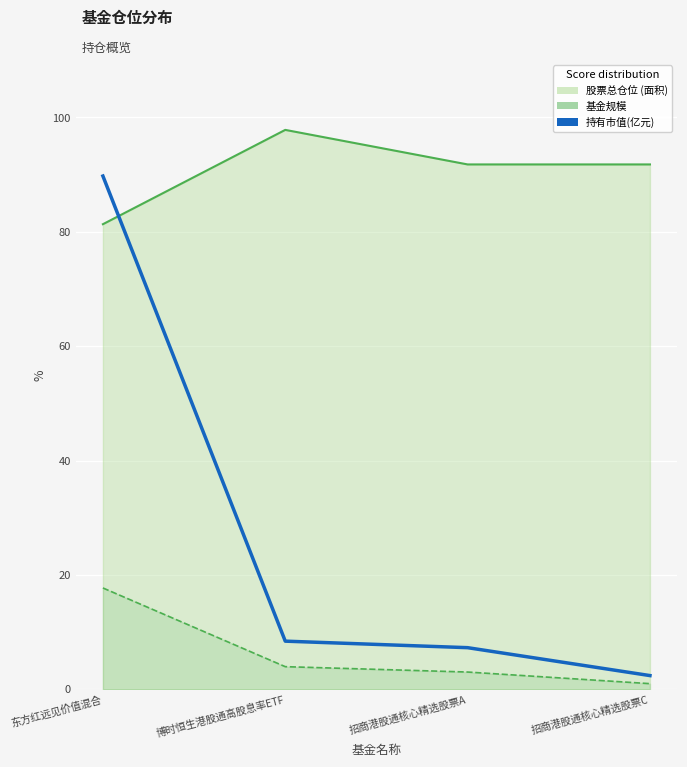

What is the minimum value for 基金规模 (线)?

1.0